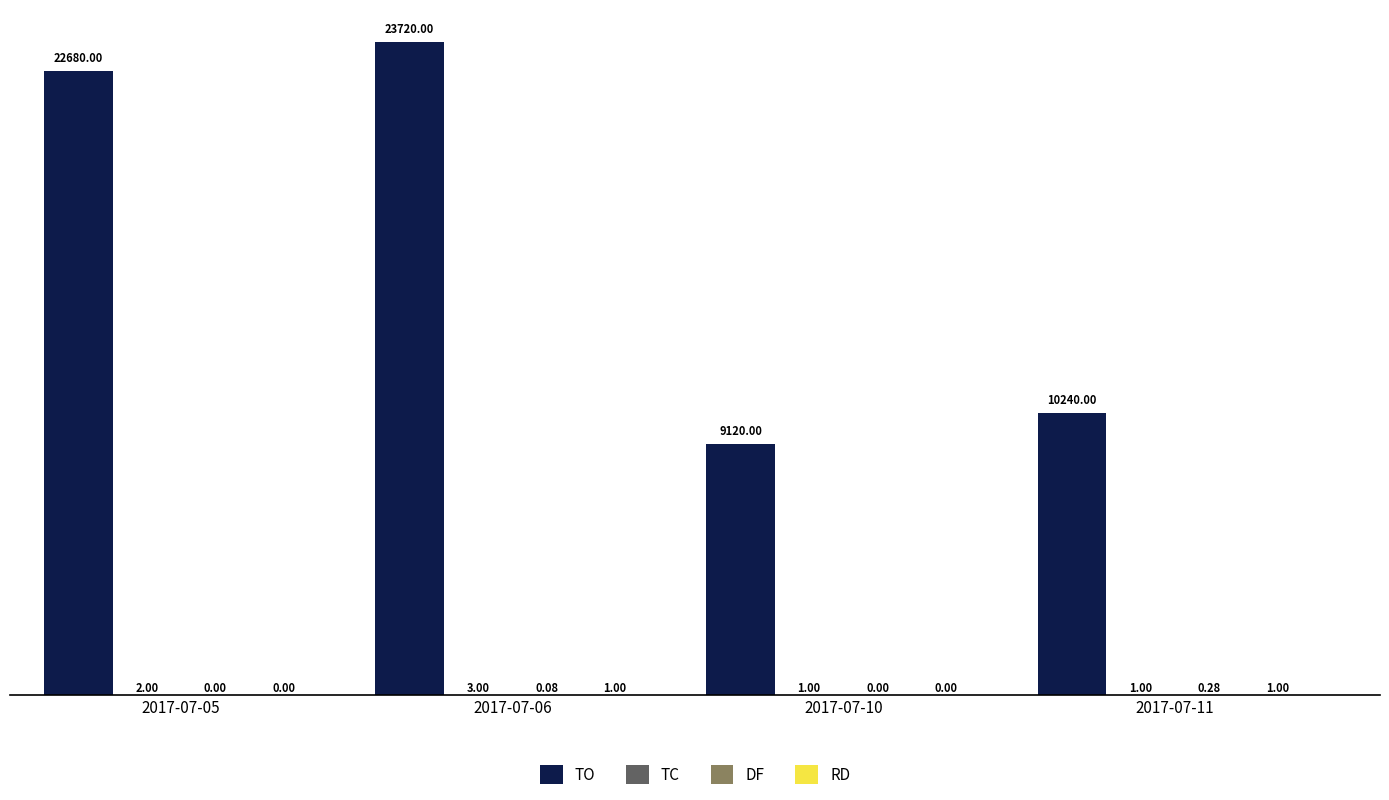

How many groups of bars are there?

4